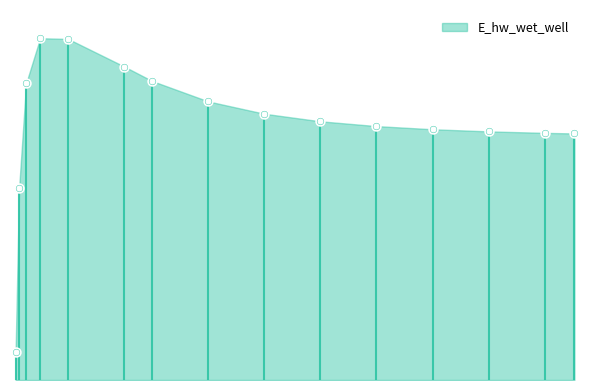

What is the change in value from 3.46875 to 6.46875?

-437.3